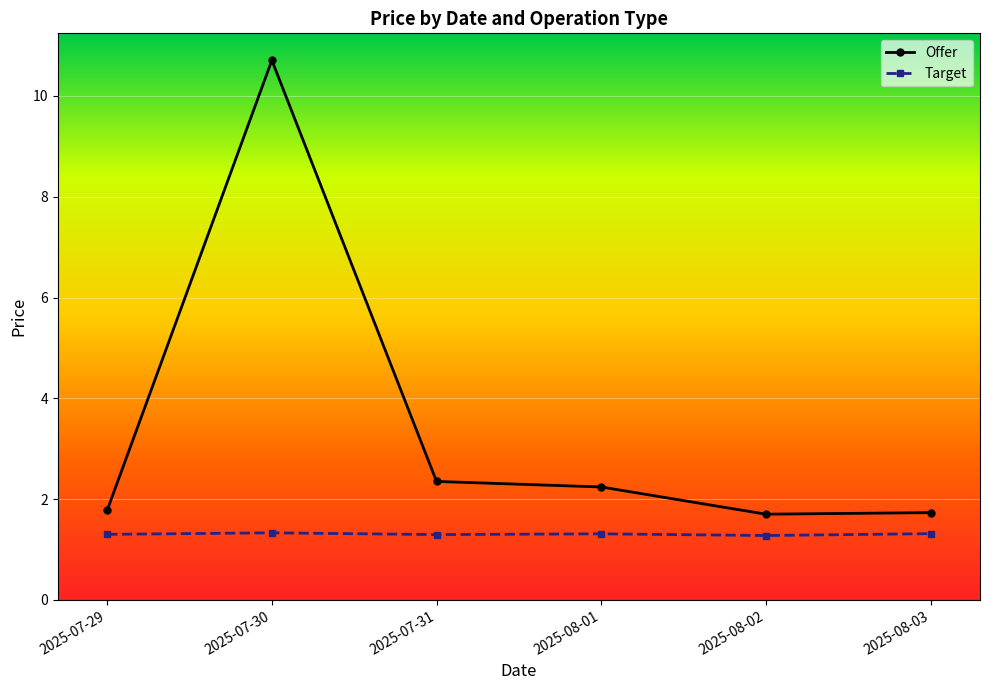

At which category does Offer reach its first local valley?

2025-08-02